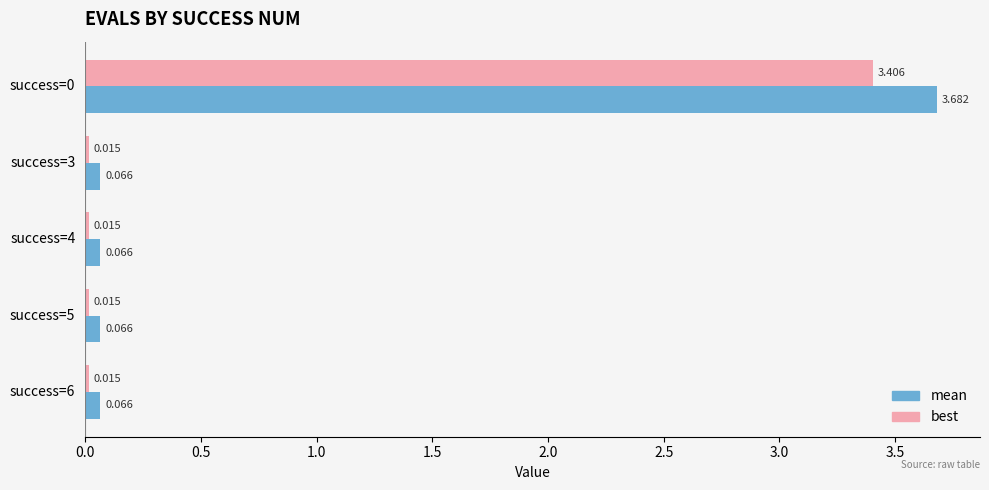

Is the value of mean at success=5 greater than the value of best at success=4?

Yes